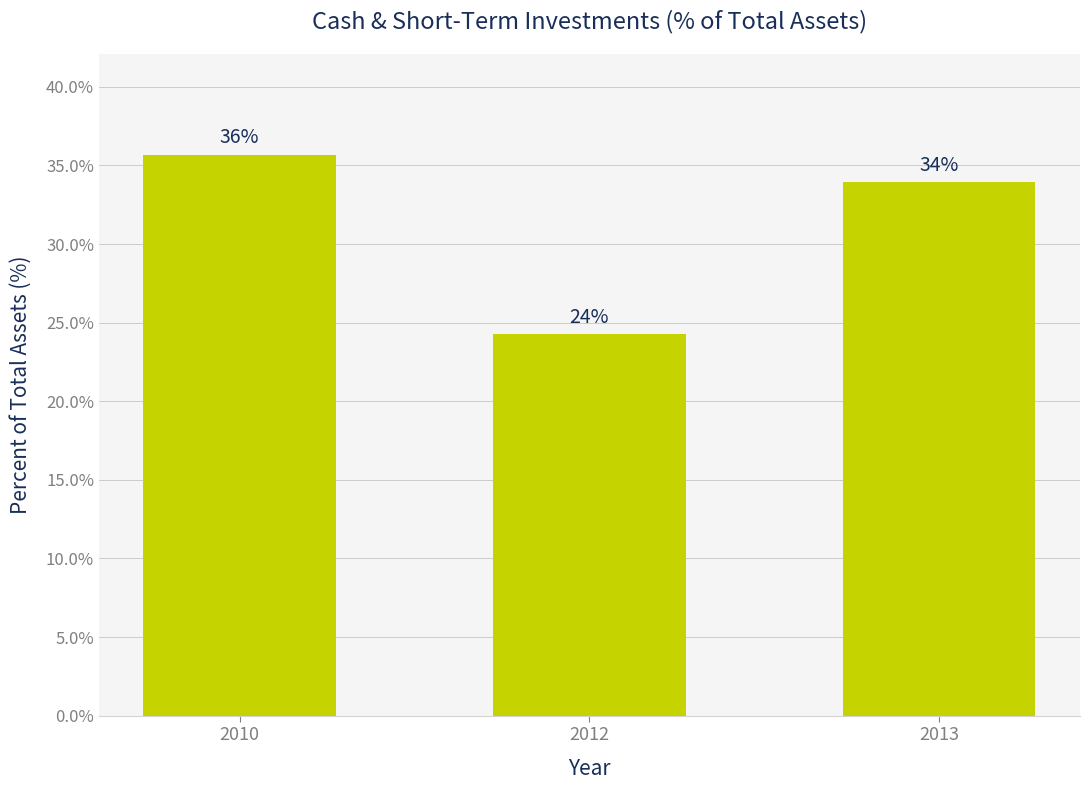

Are the bars grouped side by side (vs. stacked)?

No